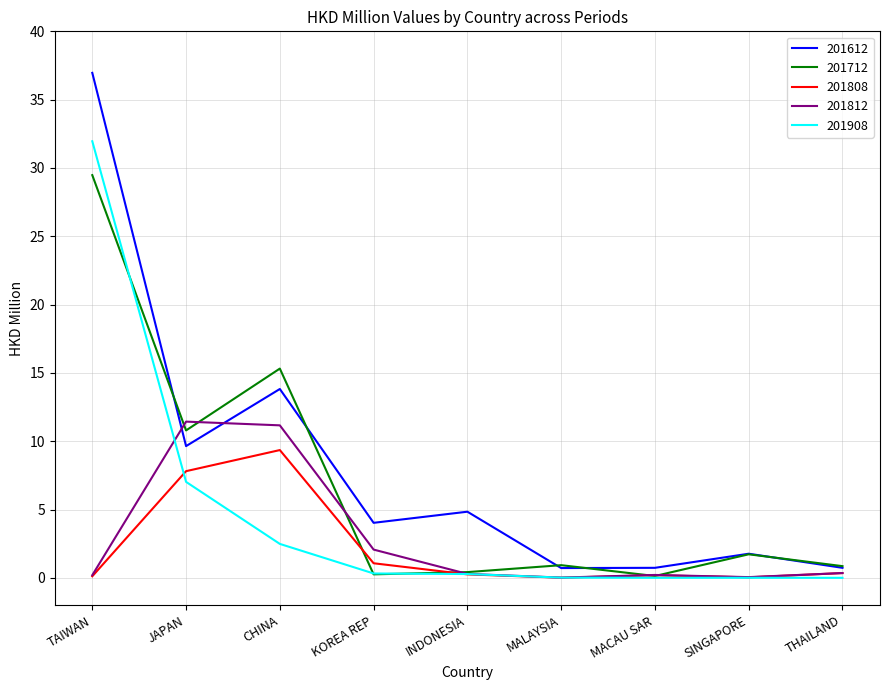

Rank the series by their maximum value, from highest to lowest.

201612, 201908, 201712, 201812, 201808